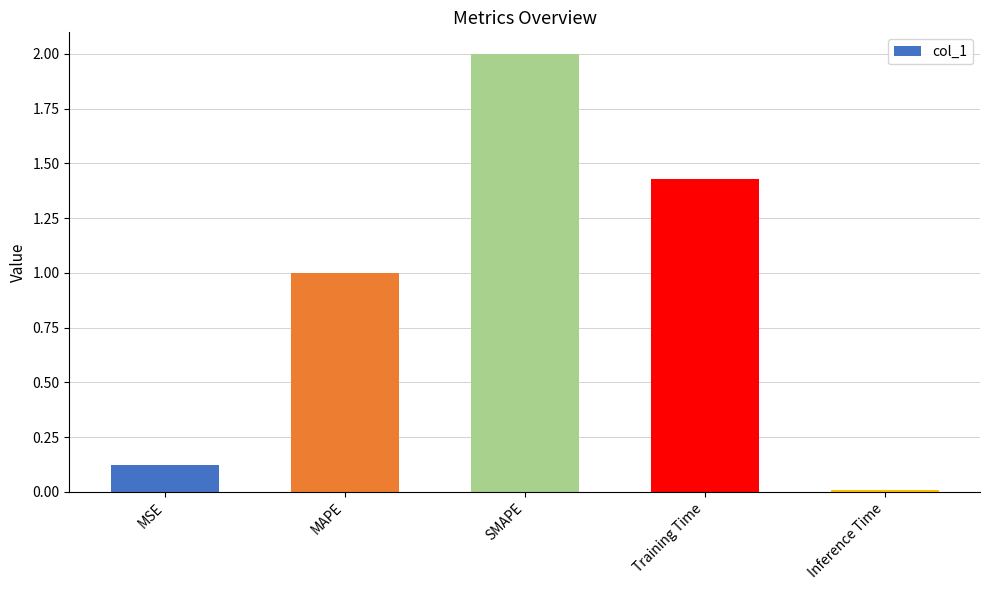

Which label corresponds to the largest value in the chart?

SMAPE